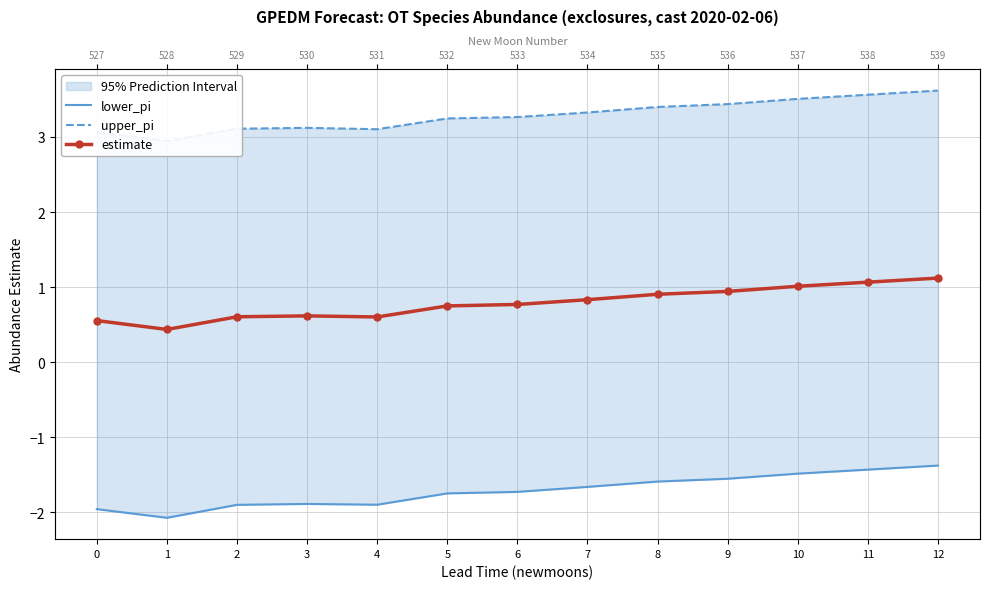

True or false: lower_pi has more than 2 interior local peaks.

False